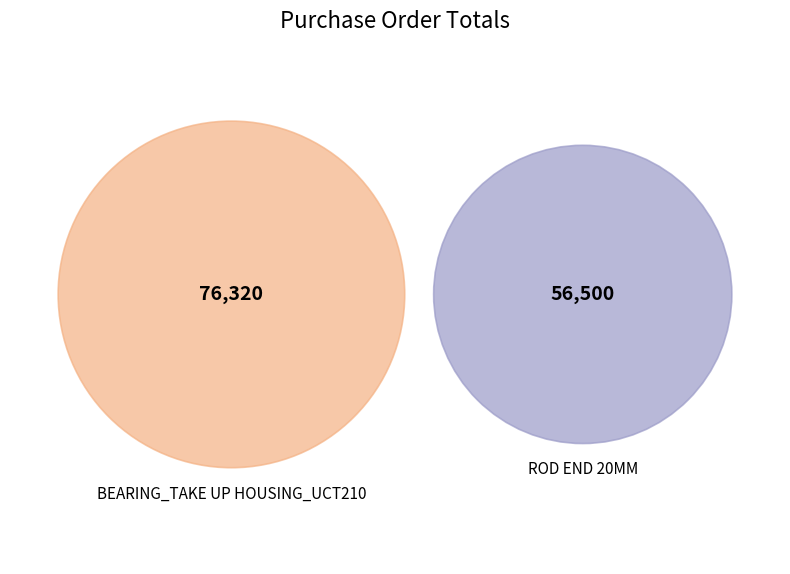

How many segments does this pie chart have?

2